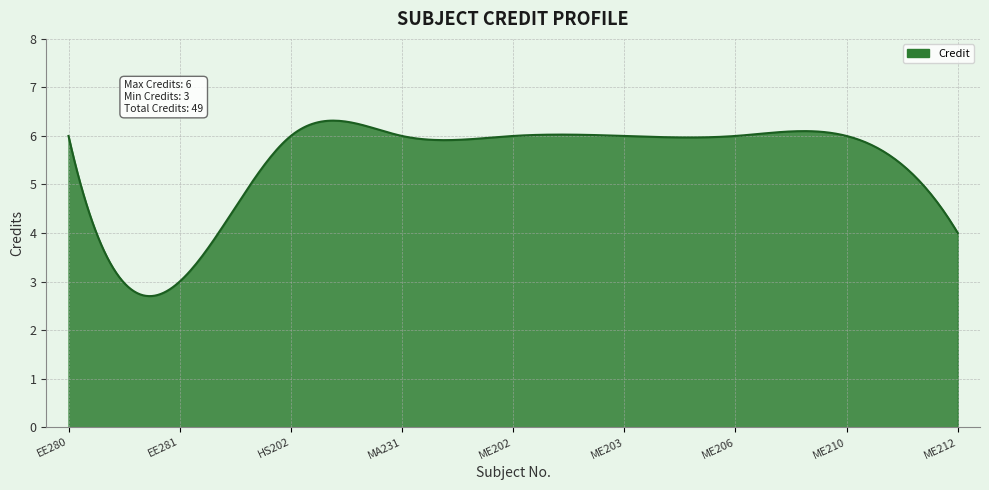

How many lines are shown in the chart?

1